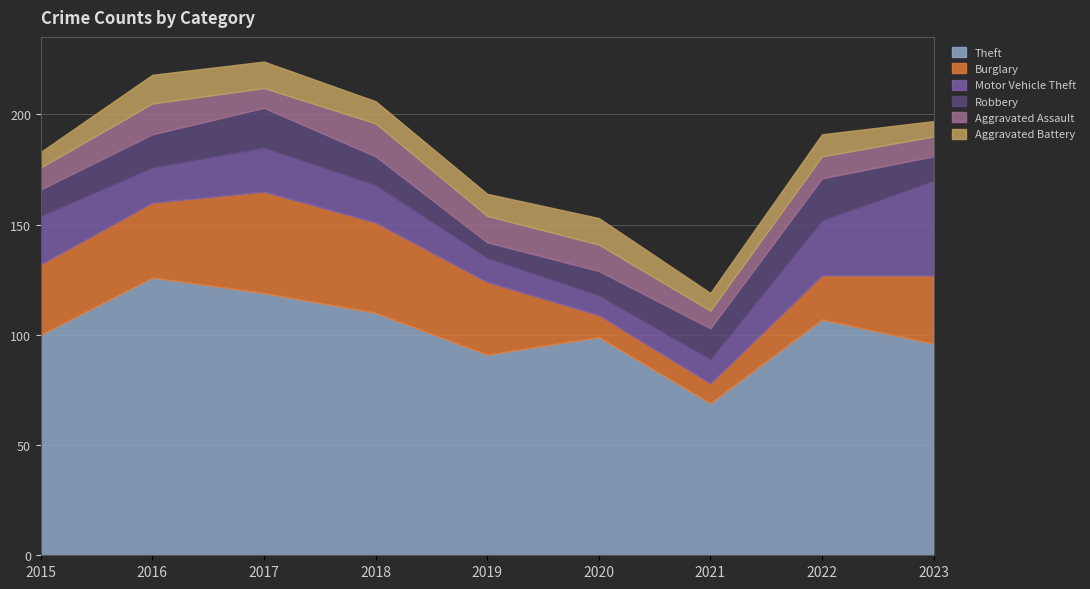

Which label corresponds to the smallest value in the chart?

2019